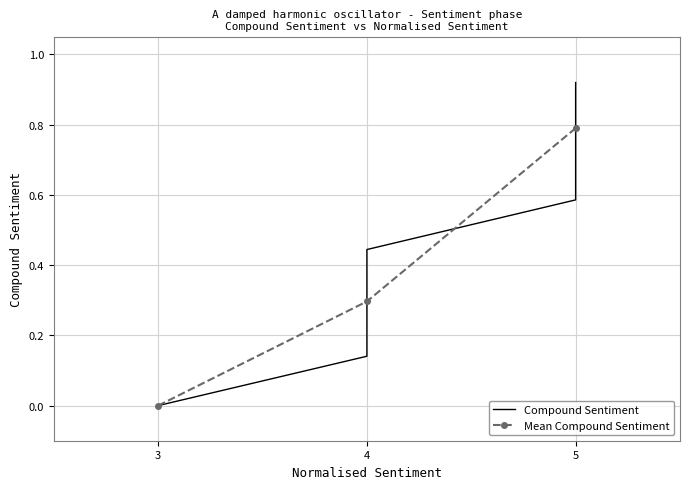

What is the value of the Mean Compound Sentiment point at the 2nd from the left?

0.3